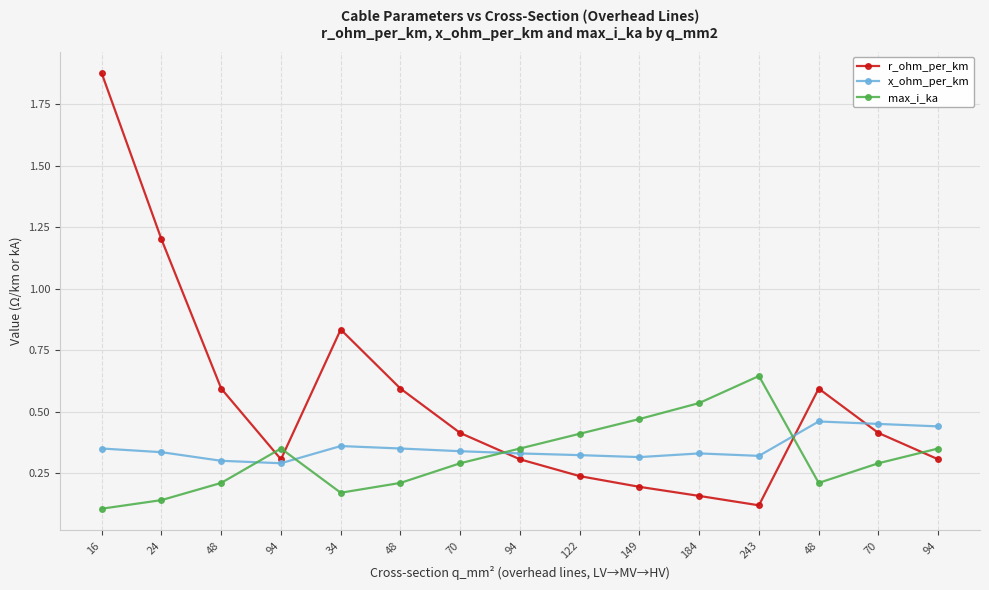

How many interior local peaks does the max_i_ka series have?

2